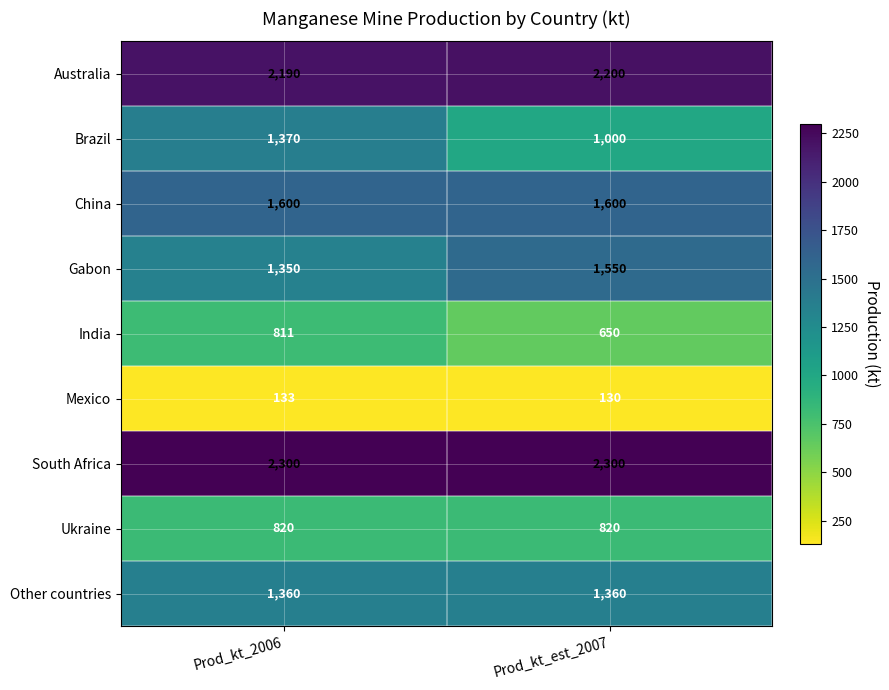

True or false: Other countries has a value of 360 at Prod_kt_2006.

False